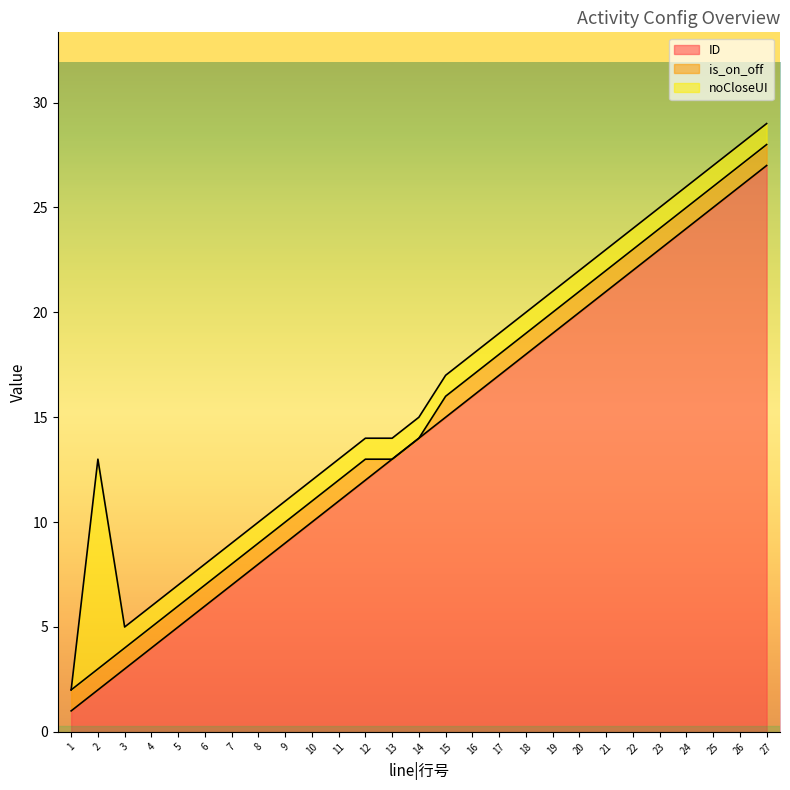

What is the sum of the is_on_off values at 11 and 4?

2